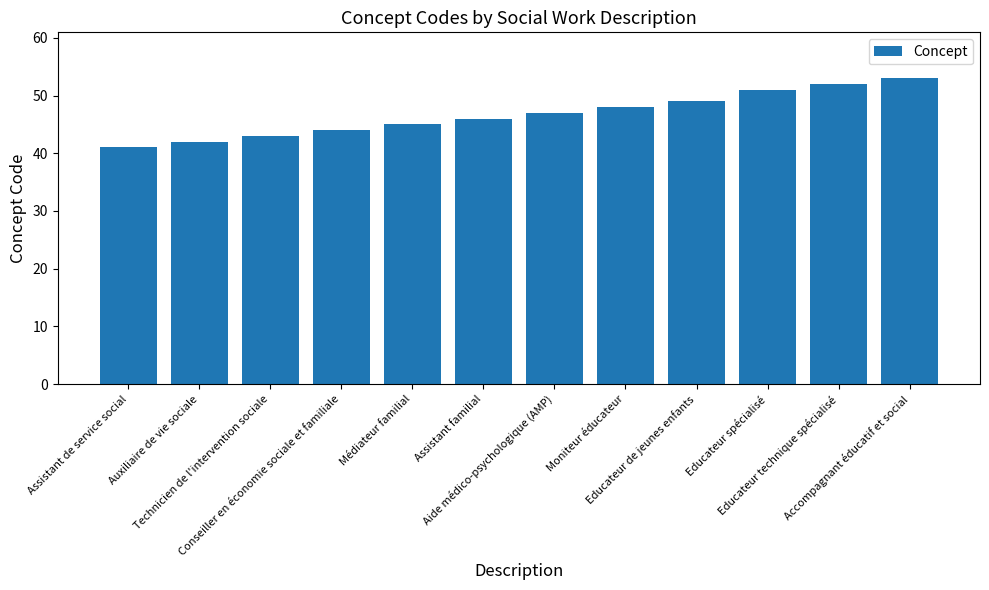

Rank the categories by value from lowest to highest.

Assistant de service social, Auxiliaire de vie sociale, Technicien de l'intervention sociale, Conseiller en économie sociale et familiale, Médiateur familial, Assistant familial, Aide médico-psychologique (AMP), Moniteur éducateur, Educateur de jeunes enfants, Educateur spécialisé, Educateur technique spécialisé, Accompagnant éducatif et social